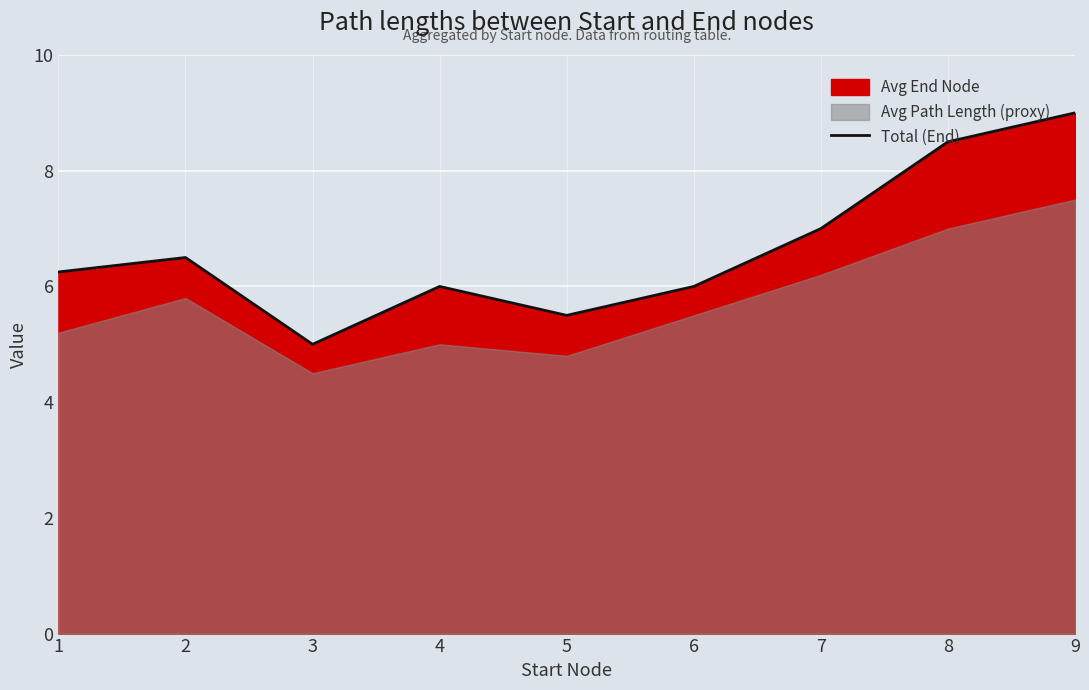

What is the minimum value for Total (End)?

5.0